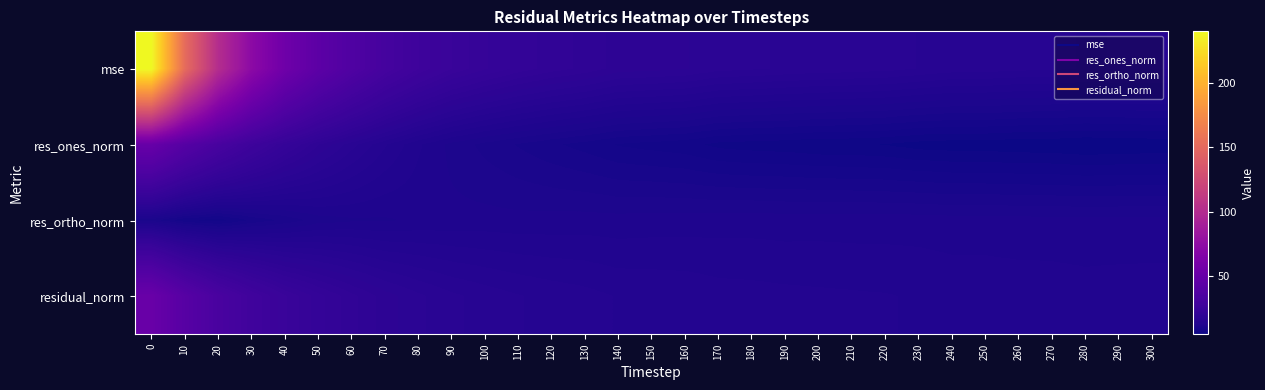

Reading left to right, what are all the values shown in this chart?

mse: 0=240.0	10=151.9	20=101.6	30=73.0	40=54.8	50=44.2	60=36.9	70=31.0	80=27.2	90=24.4	100=22.7	110=21.3	120=20.3	130=19.6	140=18.5	150=18.3	160=18.1	170=17.4	180=17.2	190=17.0	200=16.8	210=16.7	220=16.5	230=16.1	240=15.8	250=15.8	260=15.5	270=15.4	280=15.2	290=15.3	300=15.3
res_ones_norm: 0=50.4	10=40.1	20=32.6	30=26.9	40=22.4	50=19.0	60=16.6	70=14.5	80=12.7	90=11.3	100=10.4	110=9.7	120=9.0	130=8.5	140=7.8	150=7.6	160=7.3	170=6.7	180=6.5	190=6.5	200=6.2	210=6.2	220=6.0	230=5.7	240=5.5	250=5.5	260=5.4	270=5.3	280=5.2	290=5.3	300=5.3
res_ortho_norm: 0=10.2	10=8.1	20=7.5	30=9.0	40=10.0	50=11.1	60=11.4	70=11.5	80=11.8	90=11.9	100=11.9	110=11.9	120=11.9	130=12.0	140=11.9	150=12.0	160=12.1	170=12.1	180=12.1	190=12.1	200=12.1	210=12.1	220=12.1	230=12.1	240=11.9	250=11.9	260=11.9	270=11.9	280=11.8	290=11.9	300=11.9
residual_norm: 0=51.4	10=40.9	20=33.4	30=28.3	40=24.6	50=22.1	60=20.1	70=18.5	80=17.3	90=16.4	100=15.8	110=15.3	120=14.9	130=14.7	140=14.3	150=14.2	160=14.1	170=13.8	180=13.8	190=13.7	200=13.6	210=13.5	220=13.5	230=13.3	240=13.2	250=13.2	260=13.1	270=13.0	280=12.9	290=13.0	300=13.0